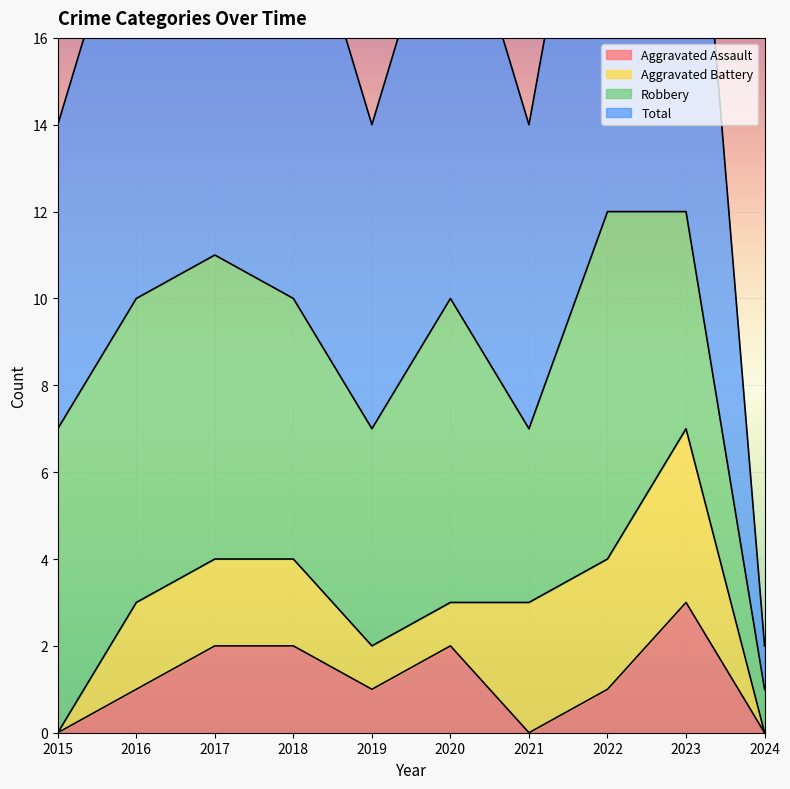

True or false: Aggravated Assault has a value of 1 at 2015.

False